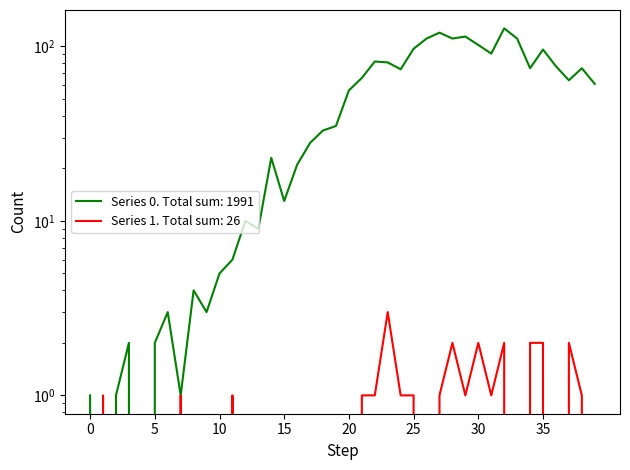

Reading left to right, extract all data points from this chart.

col_0: 1	0	1	2	0	2	3	1	4	3	5	6	10	9	23	13	21	28	33	35	56	66	82	81	74	97	111	120	111	114	102	91	127	111	75	96	77	64	75	61
col_1: 0	1	0	0	0	0	0	1	0	0	0	1	0	0	0	0	0	0	0	0	0	1	1	3	1	1	0	1	2	1	2	1	2	0	2	2	0	2	1	0